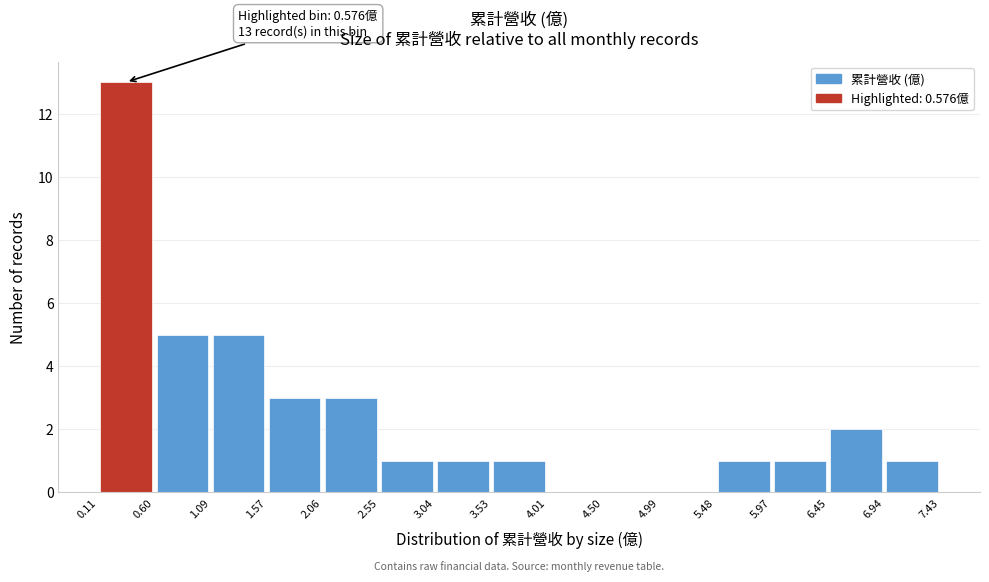

Which range on the x-axis has the tallest bar?

0.11 to 0.60